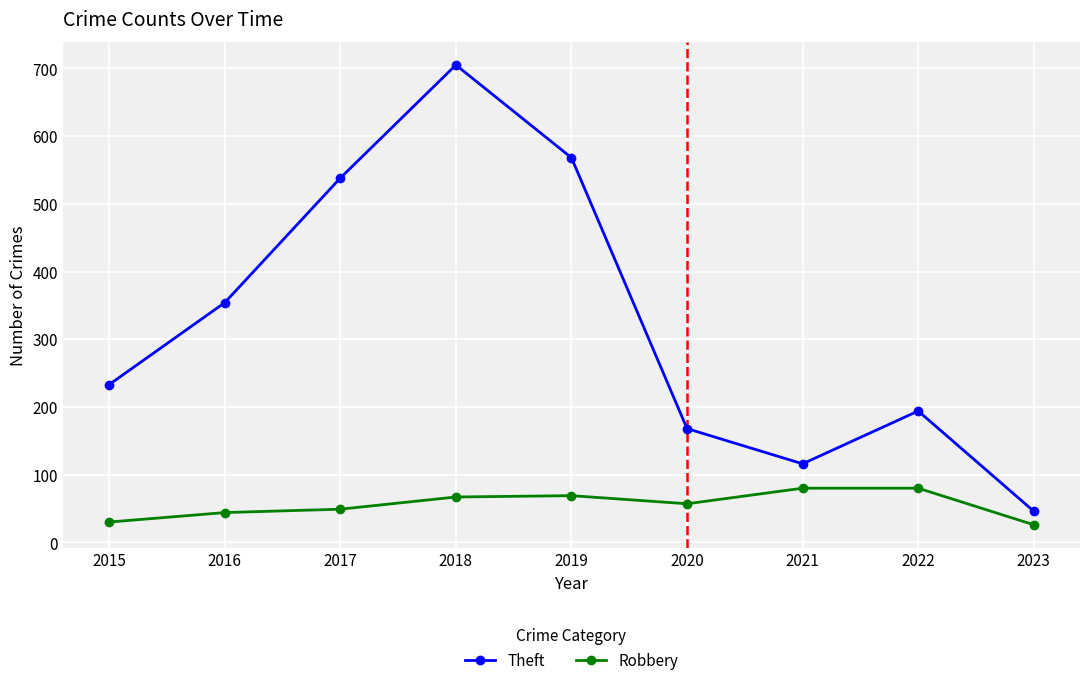

Between 2019 and 2021, which series saw the biggest shift?

Theft